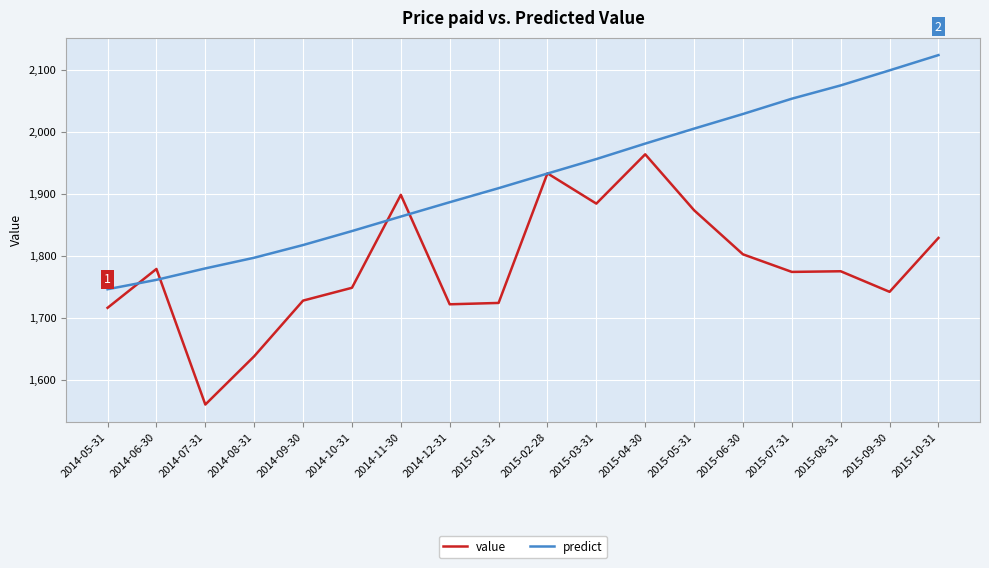

Is it true that predict equals 1000.6 at 2014-05-31?

False